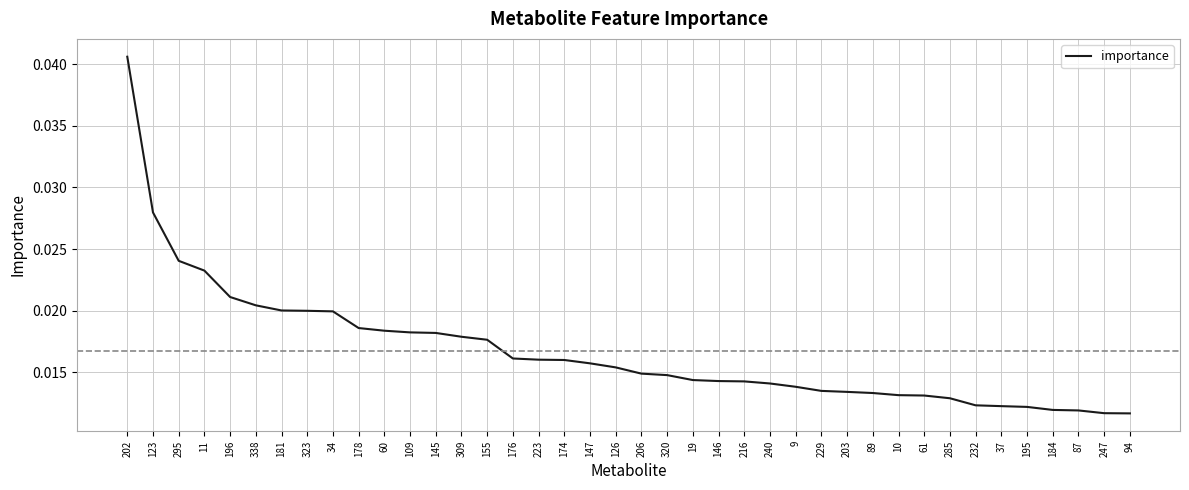

Which label corresponds to the largest value in the chart?

202